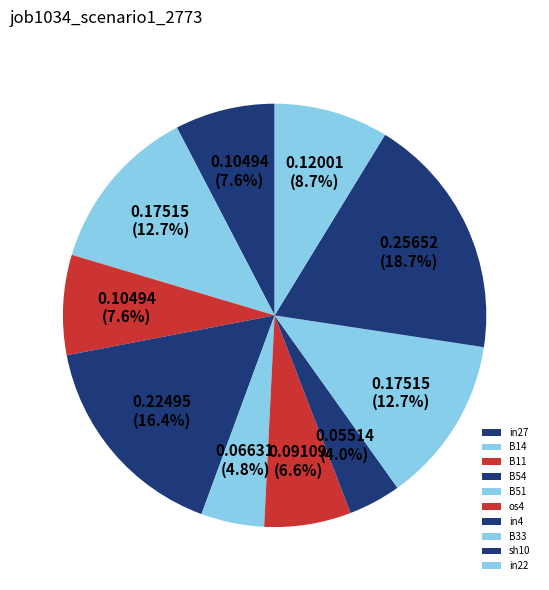

Combined, do B11 and B51 account for over 50%?

No